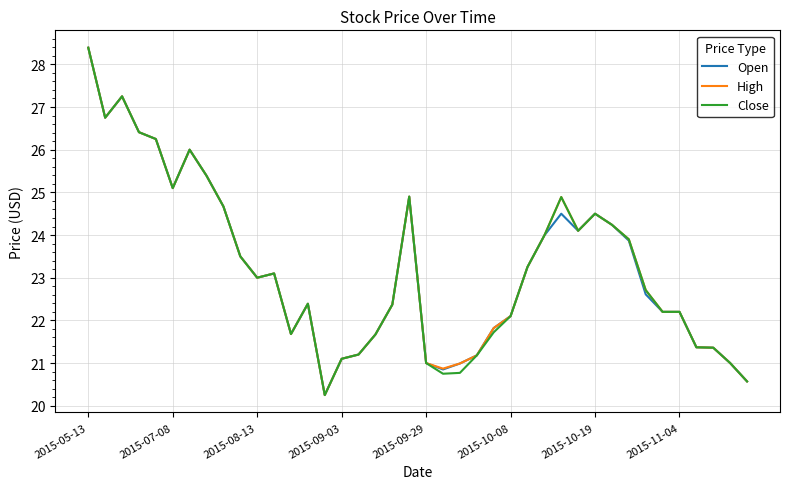

What is the maximum value shown in the chart?

28.4